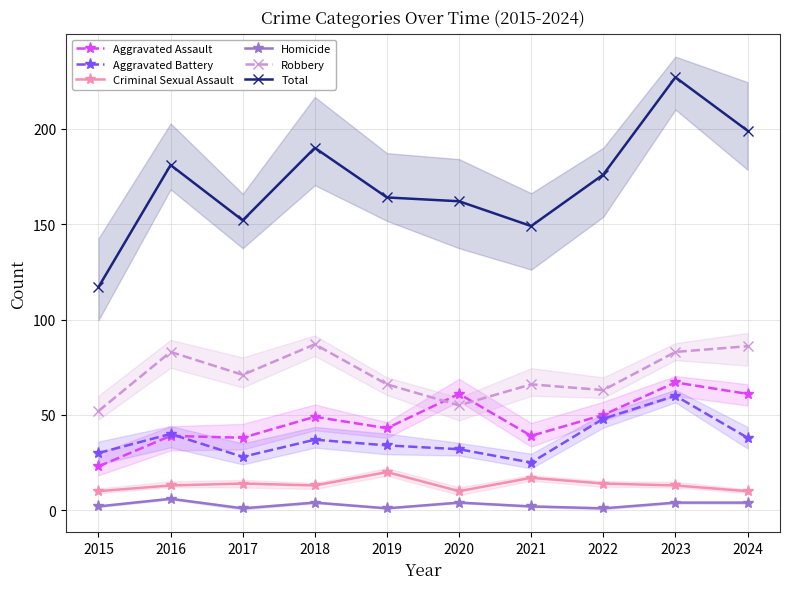

List the series in order of their peak value, lowest first.

Homicide, Criminal Sexual Assault, Aggravated Battery, Aggravated Assault, Robbery, Total